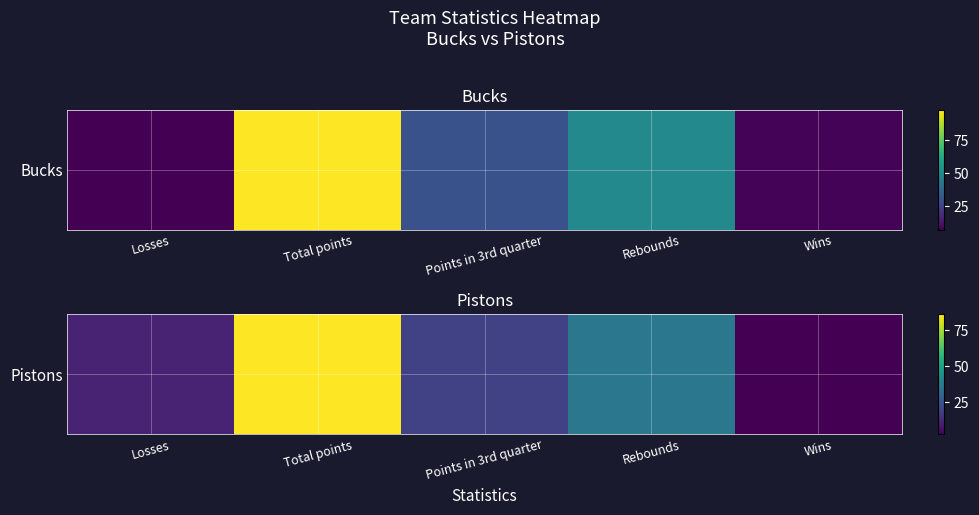

Approximately how many times larger is the value at Wins compared to Losses?

0.3